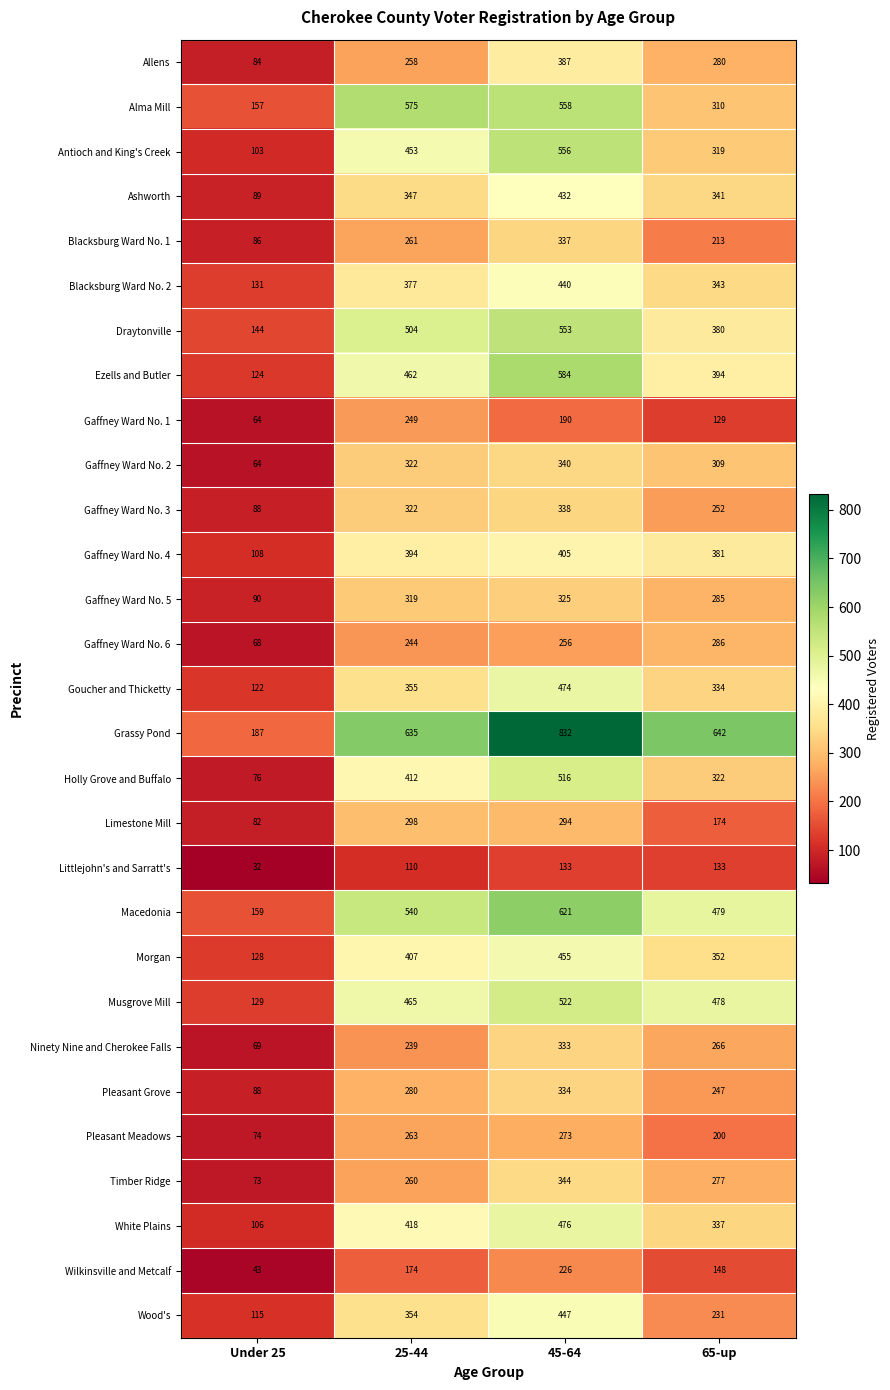

The Allens series shows 497 at 65-up. True or false?

False